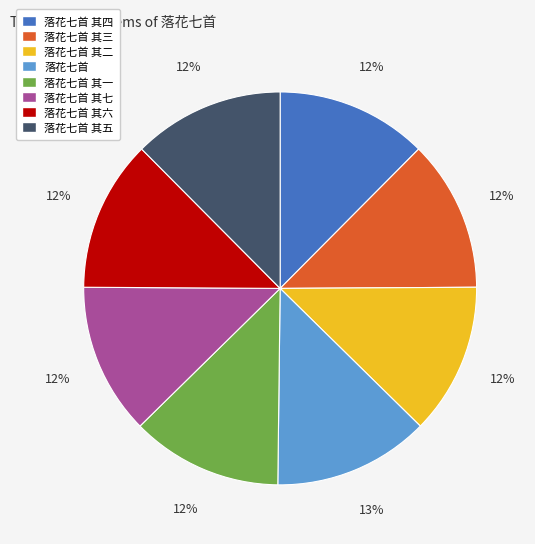

To the nearest percent, what is the combined percentage of 落花七首 其四 and 落花七首 其七?

25%